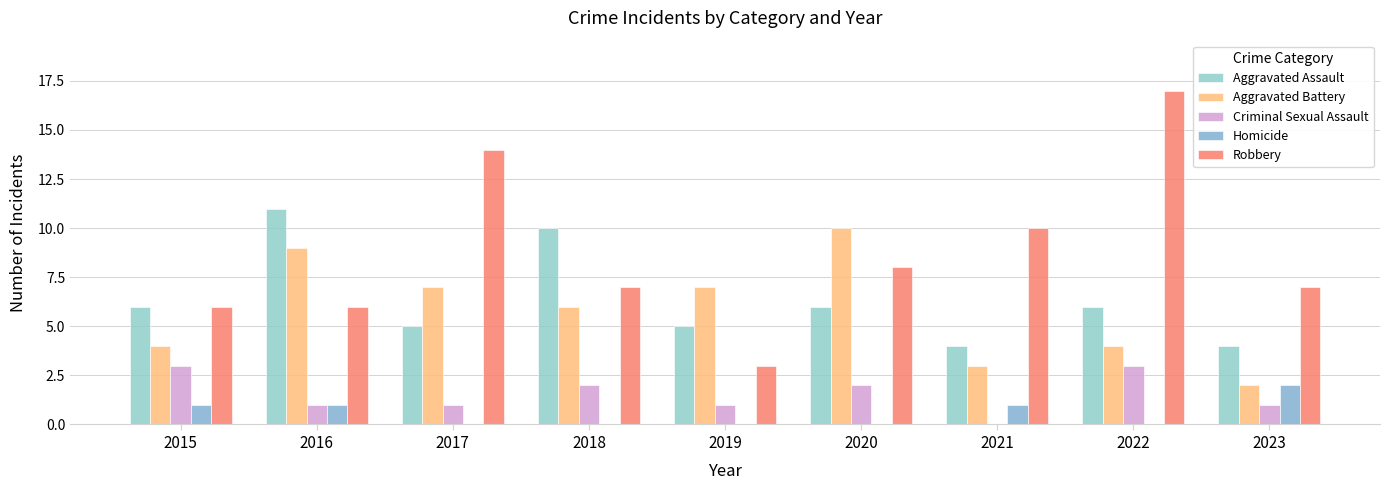

How many groups of bars are there?

9